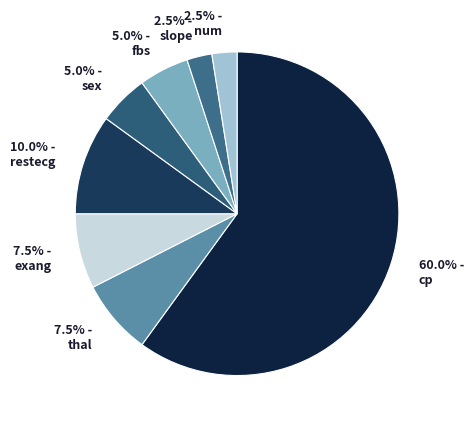

To the nearest percent, what is the average slice percentage?

12%